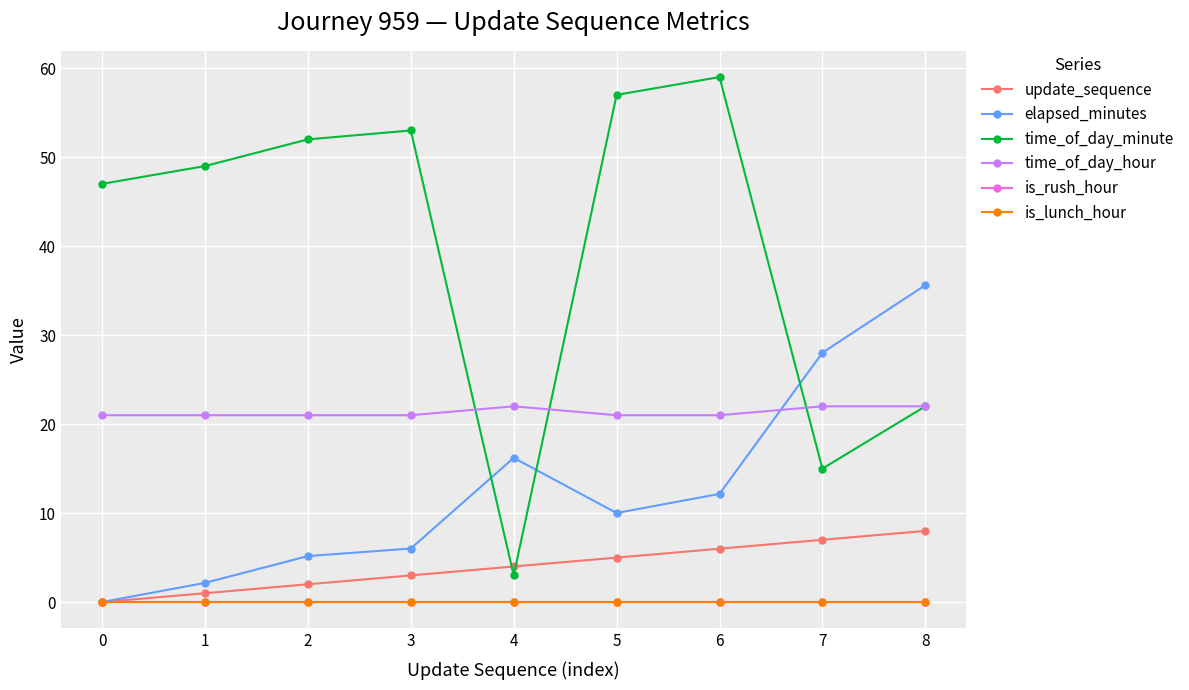

True or false: is_lunch_hour and is_rush_hour intersect in this chart.

False